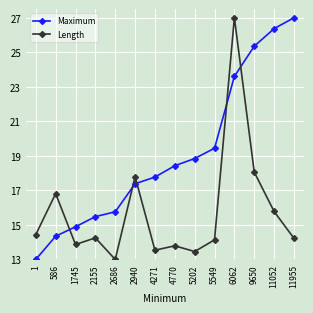

Which series ends up on top after the final intersection of Length and Maximum?

Maximum